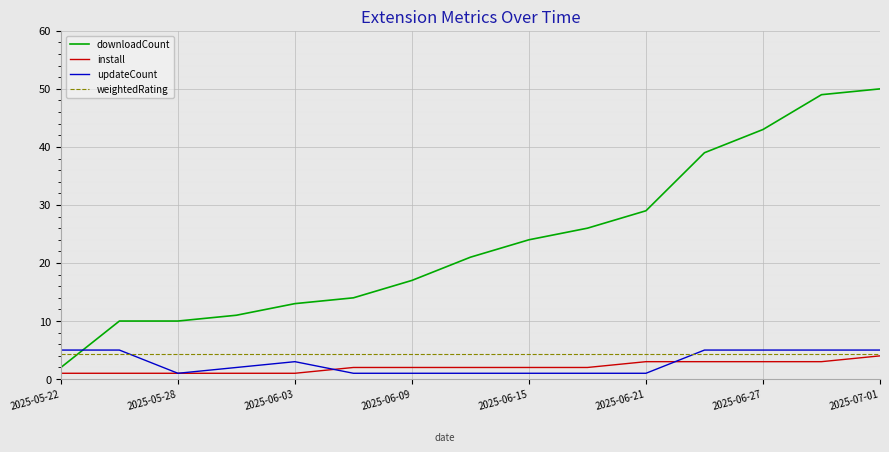

After their last crossing, which series has the higher values: updateCount or downloadCount?

downloadCount